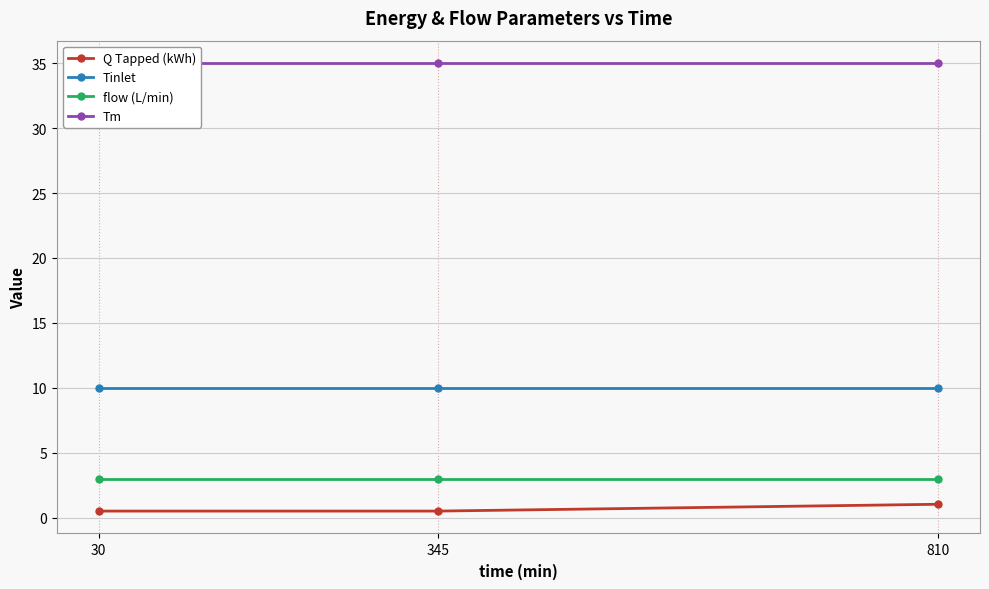

At how many categories does at least one series exceed 15?

3